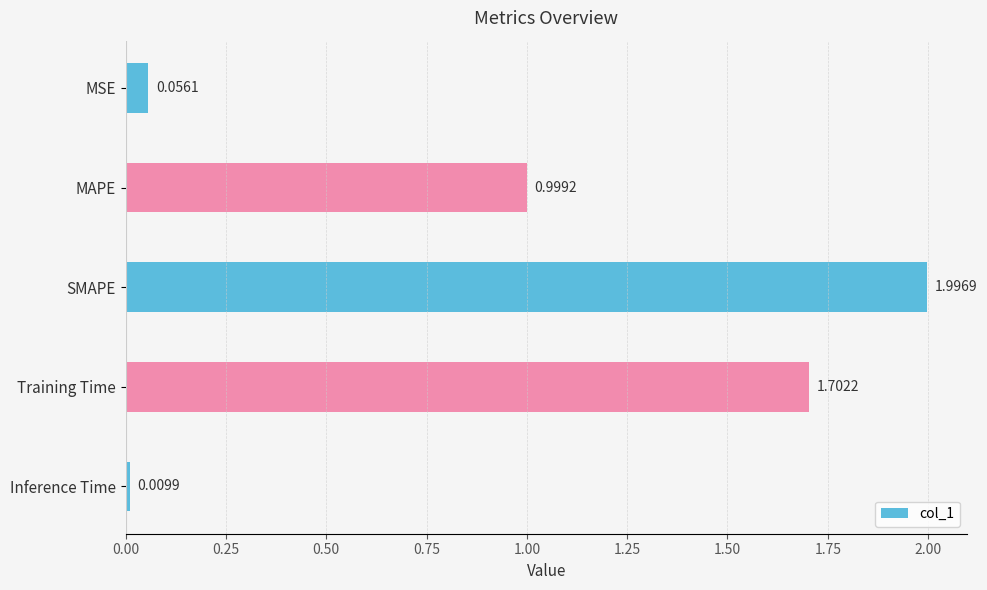

What is the change in value from MSE to Training Time?

+1.6